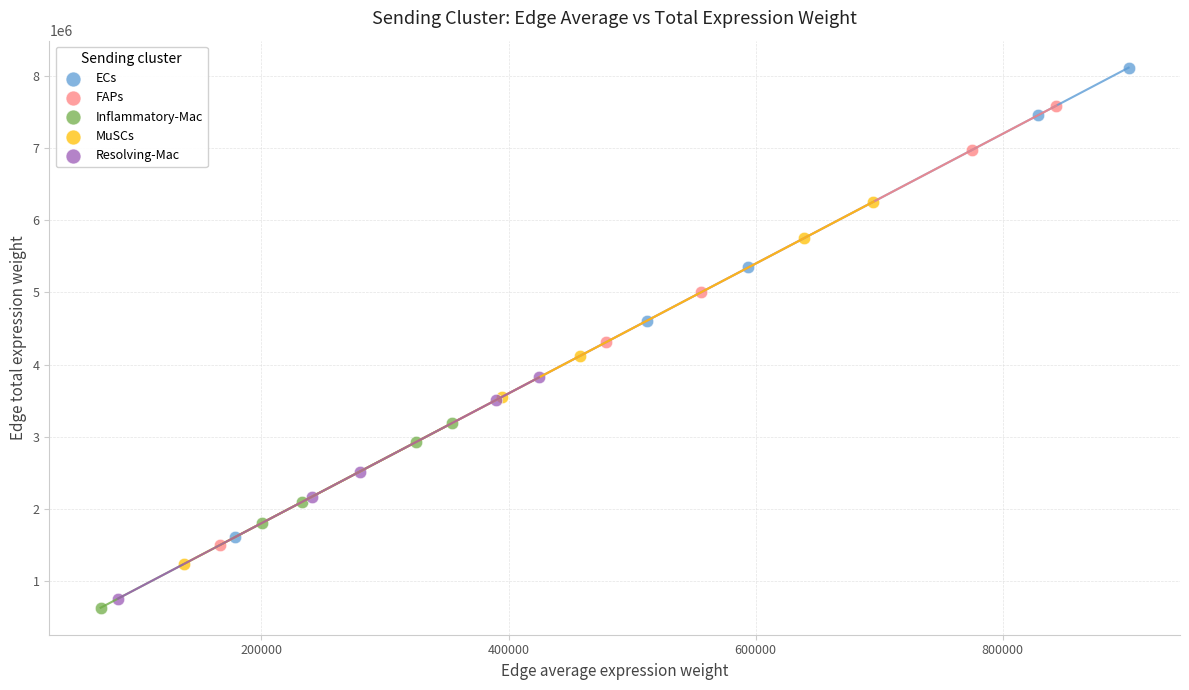

Which series contains the highest Y value?

ECs